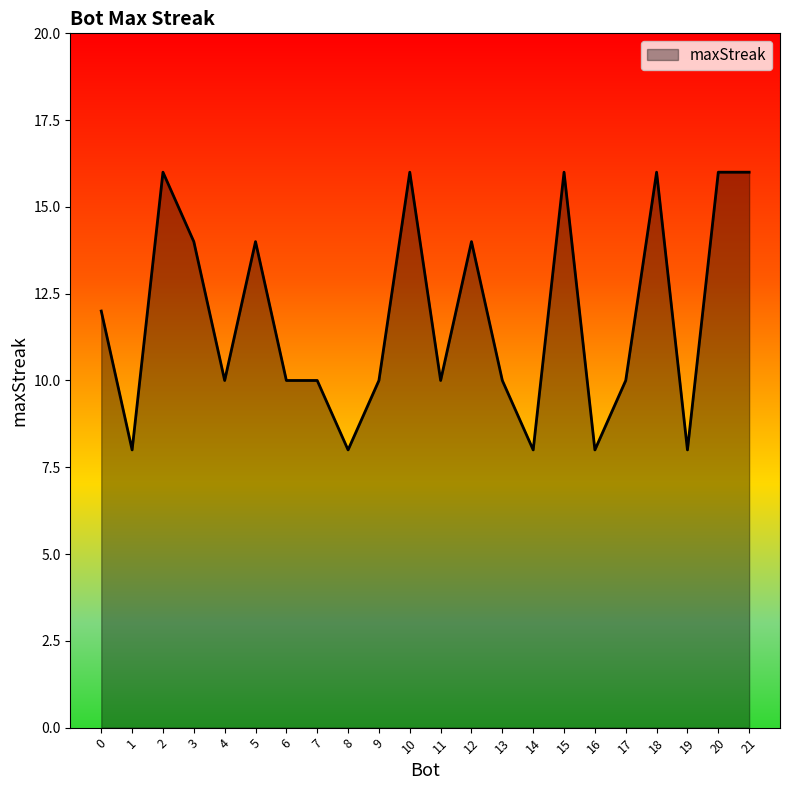

The chart shows a value of 16 at 20. True or false?

True